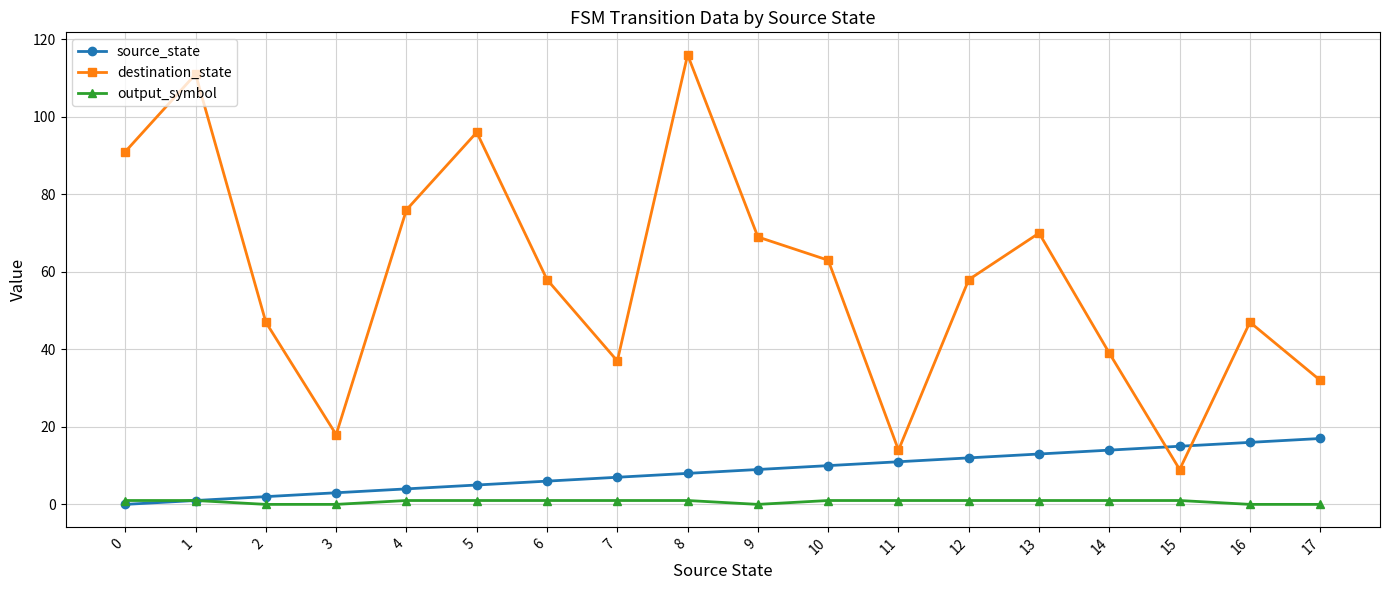

What are all the series names shown in the legend?

source_state, destination_state, output_symbol